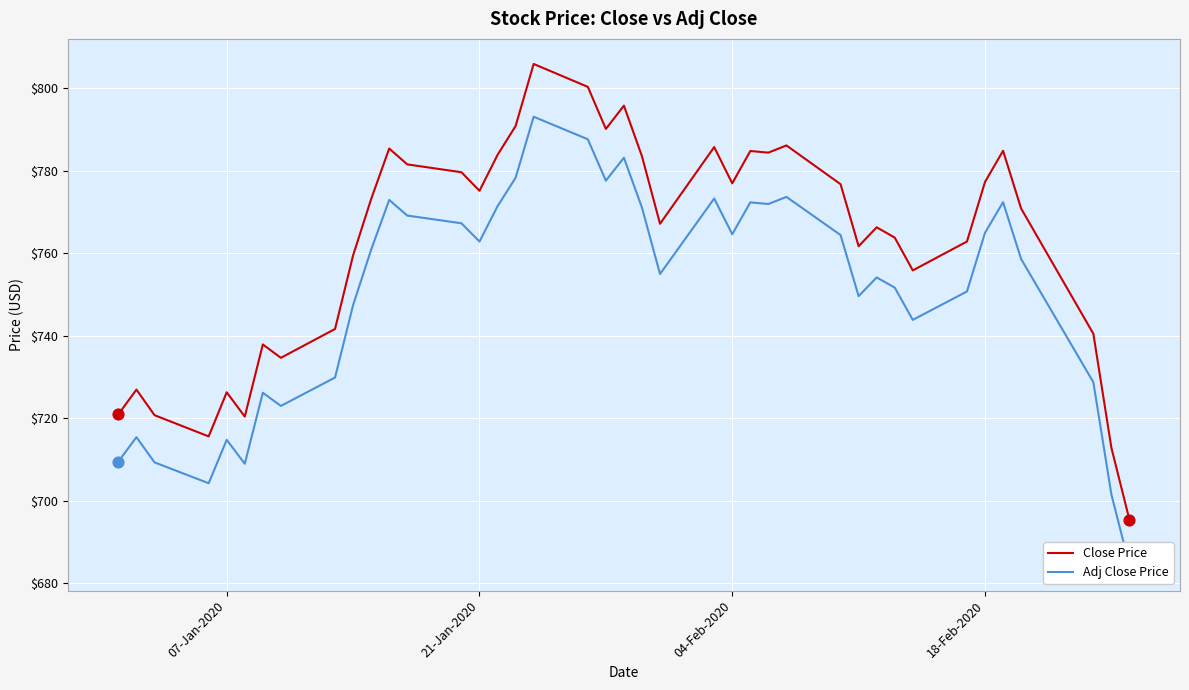

Is the value of Close Price at 15 greater than the value of Adj Close Price at 28?

Yes